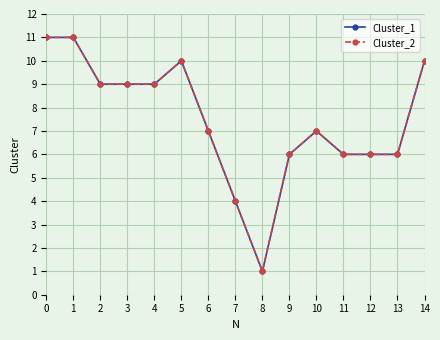

At which label is Cluster_2 closest to 6?

9